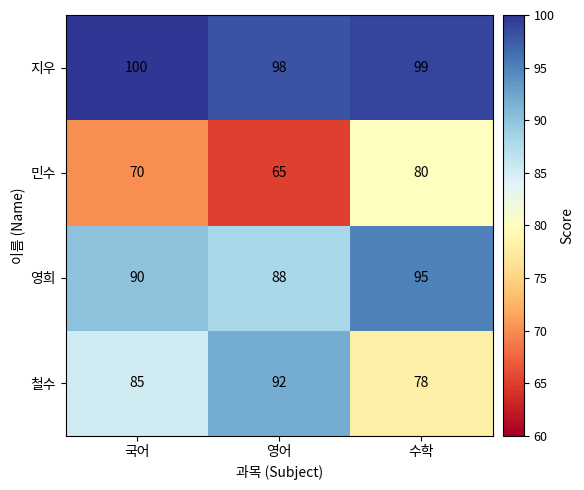

Reading left to right, what are all the values shown in this chart?

지우: 국어=100	영어=98	수학=99
민수: 국어=70	영어=65	수학=80
영희: 국어=90	영어=88	수학=95
철수: 국어=85	영어=92	수학=78